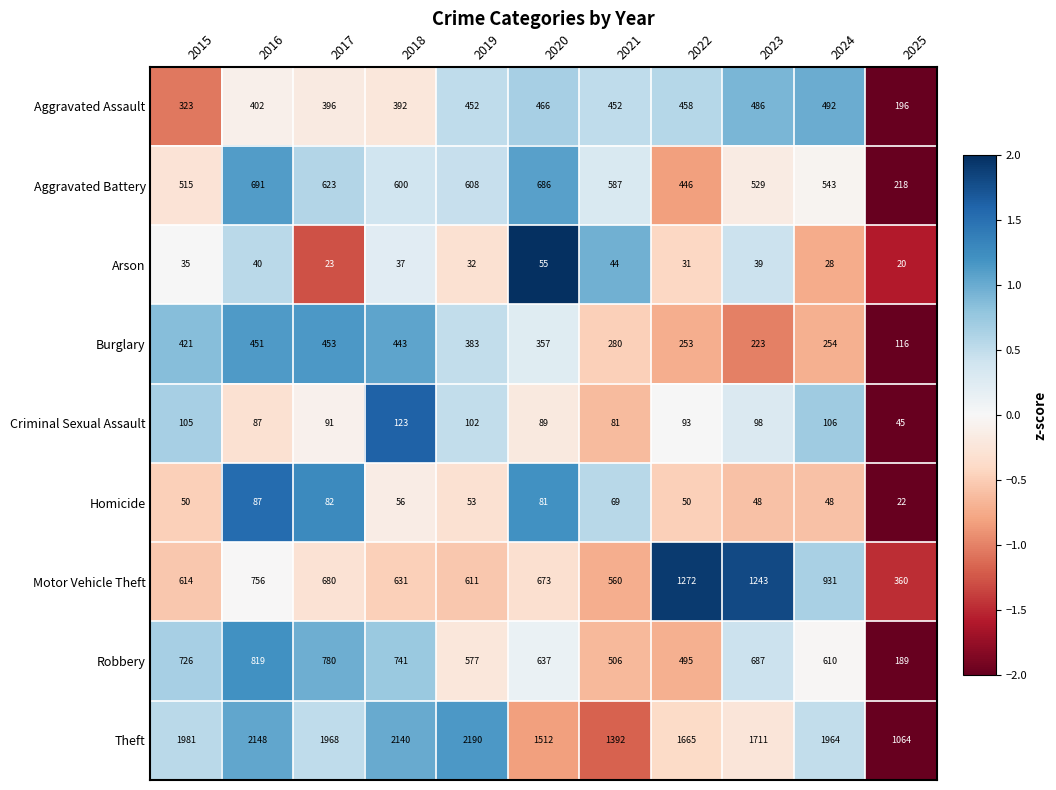

Between 2015 and 2021, which series saw the biggest shift?

Theft